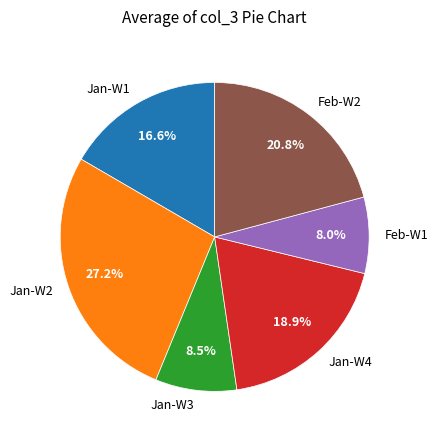

What is the ratio of the value at Jan-W4 to the value at Jan-W2?

0.7